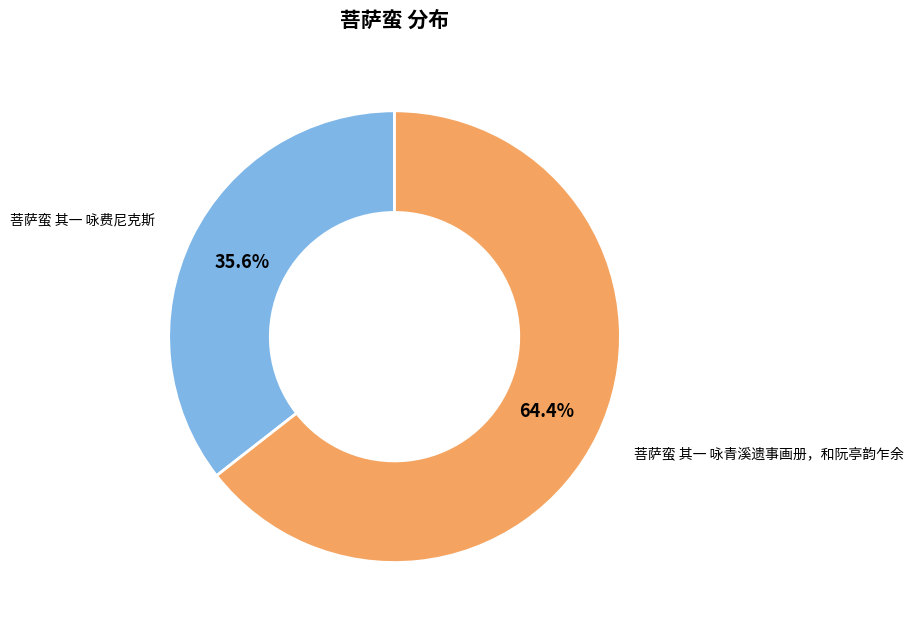

Between 菩萨蛮 其一 咏青溪遗事画册，和阮亭韵乍余 and 菩萨蛮 其一 咏费尼克斯, which is larger?

菩萨蛮 其一 咏青溪遗事画册，和阮亭韵乍余